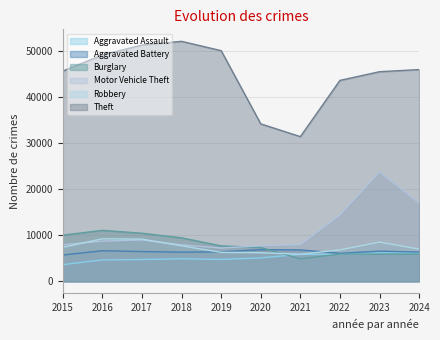

True or false: Theft and Aggravated Assault intersect in this chart.

False